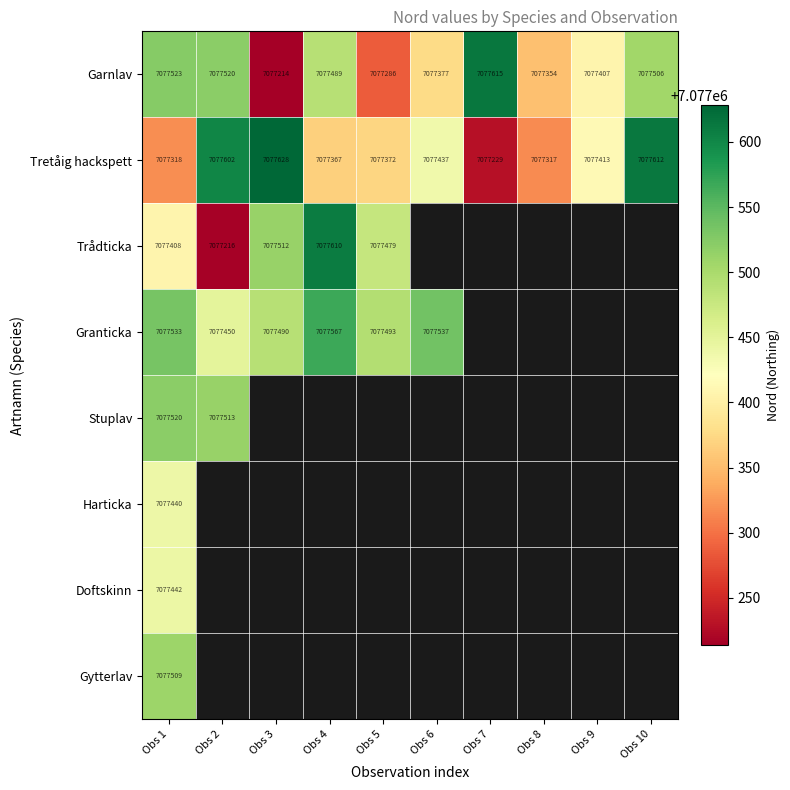

What is the difference between the highest and lowest values at Obs 4?

243.0